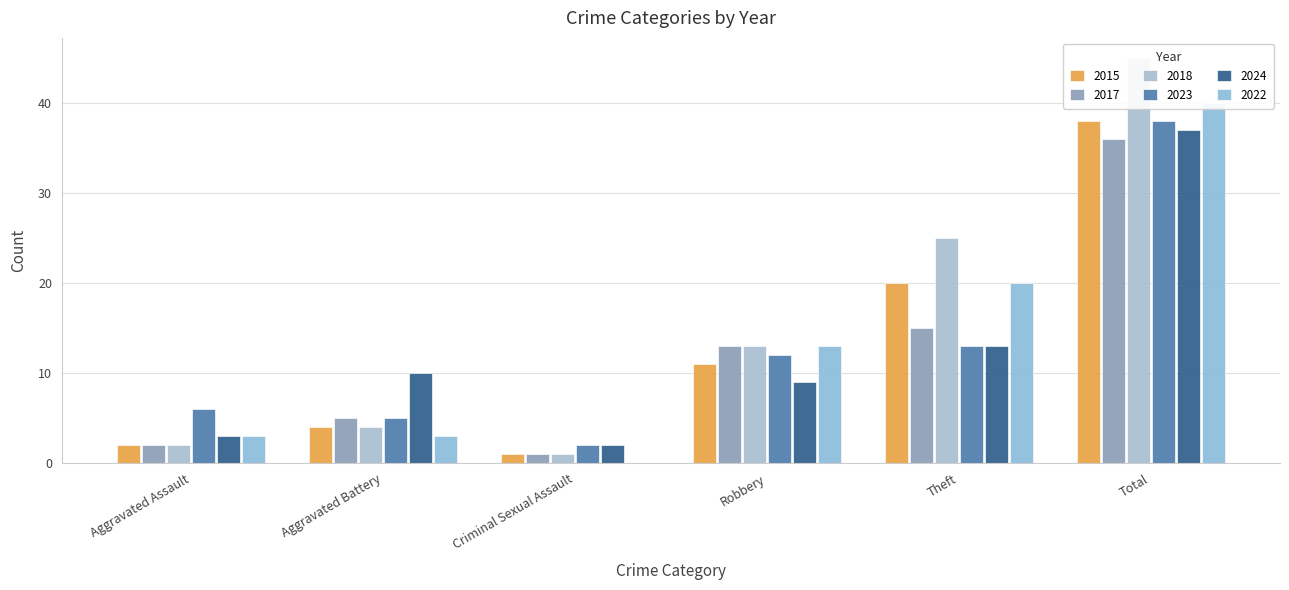

Between Aggravated Assault and Aggravated Battery, which series saw the biggest shift?

2024